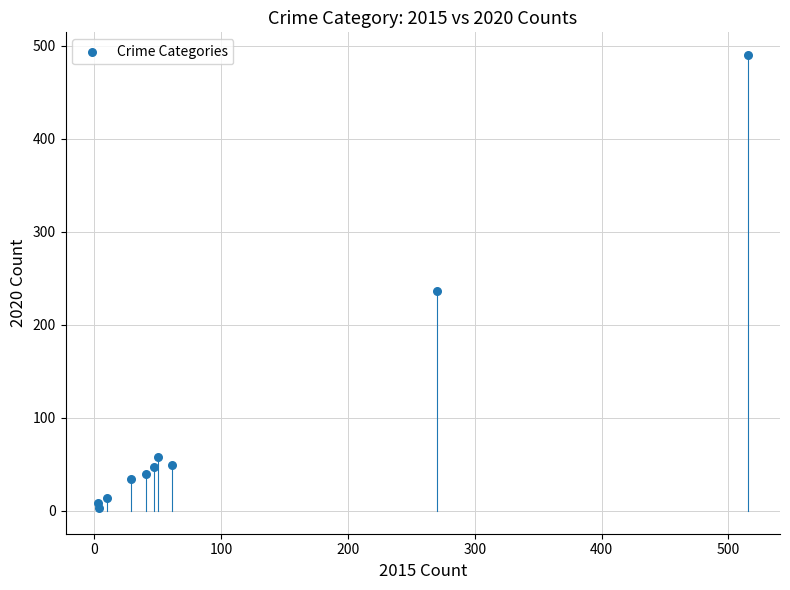

What Y value in the scatter plot is closest to 246?

236